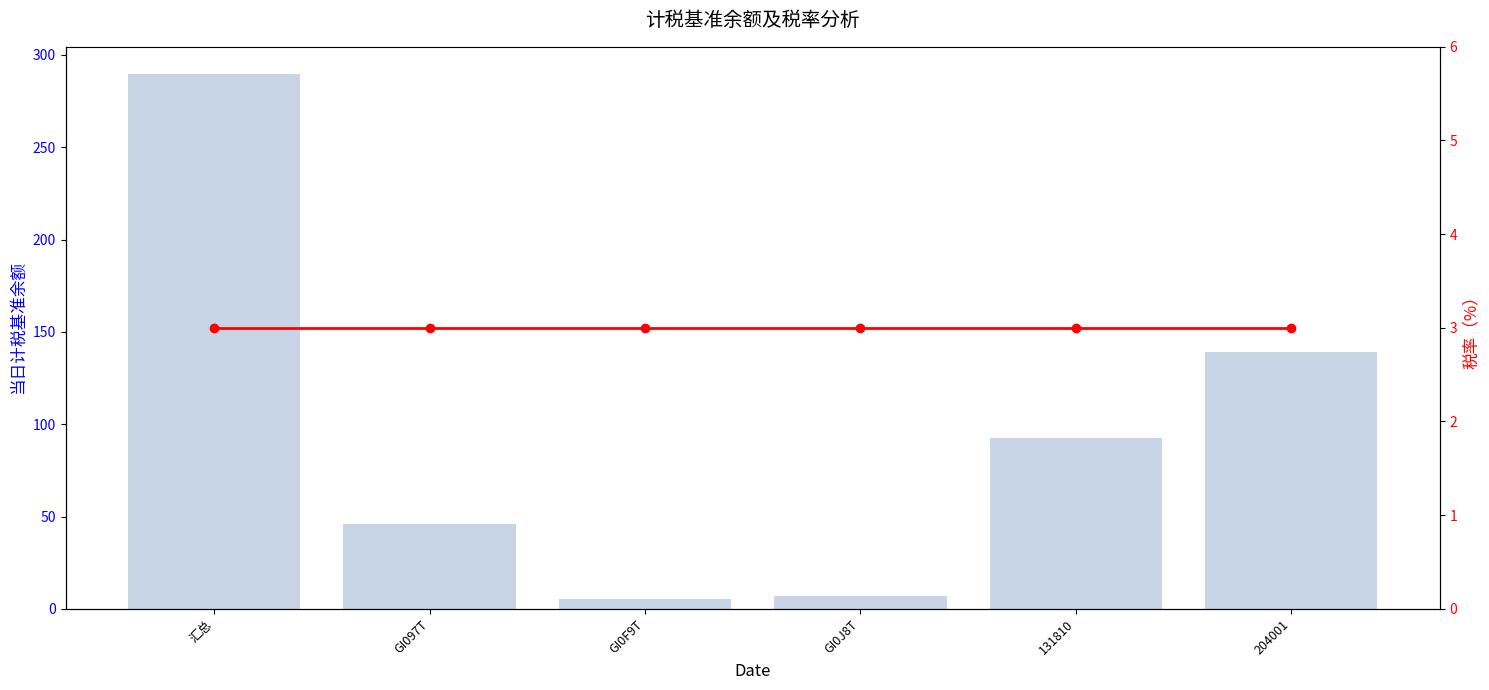

How many values in the 当日计税基准余额 series exceed 92?

3